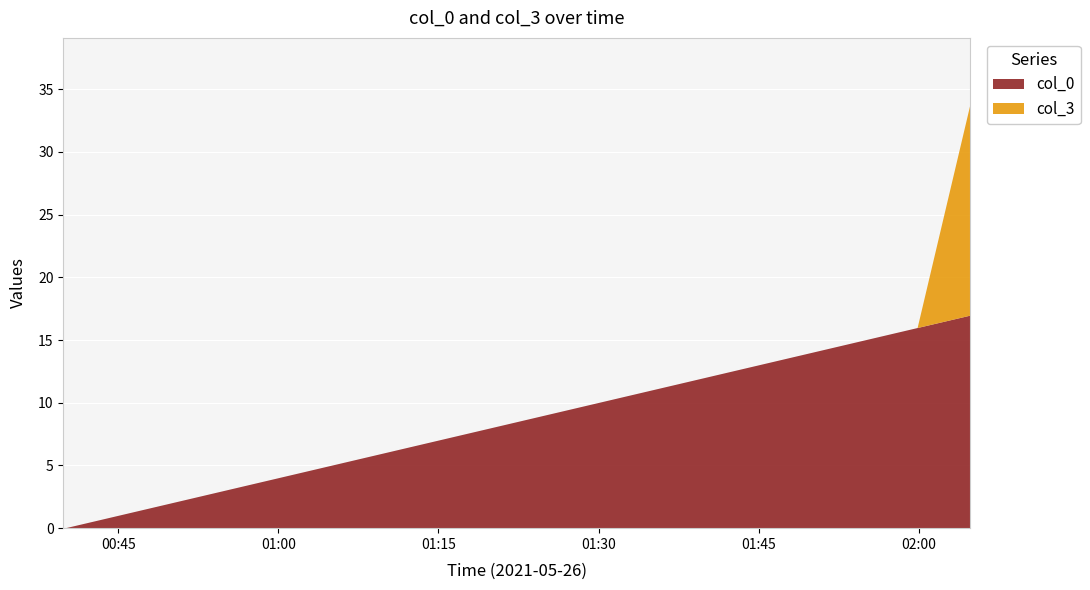

True or false: col_0 has a value of 23 at 2021-05-26 01:49:51.

False